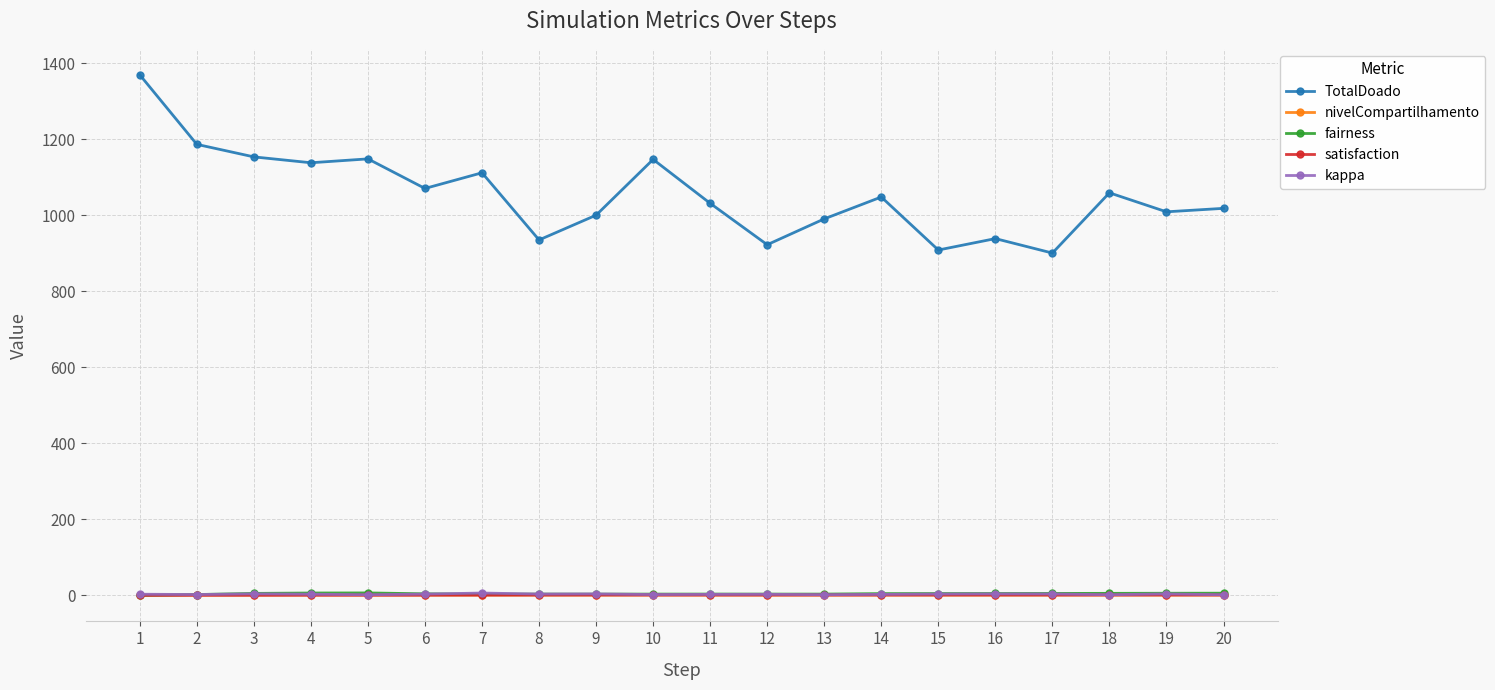

What is the total value across all series at 3?

1162.4